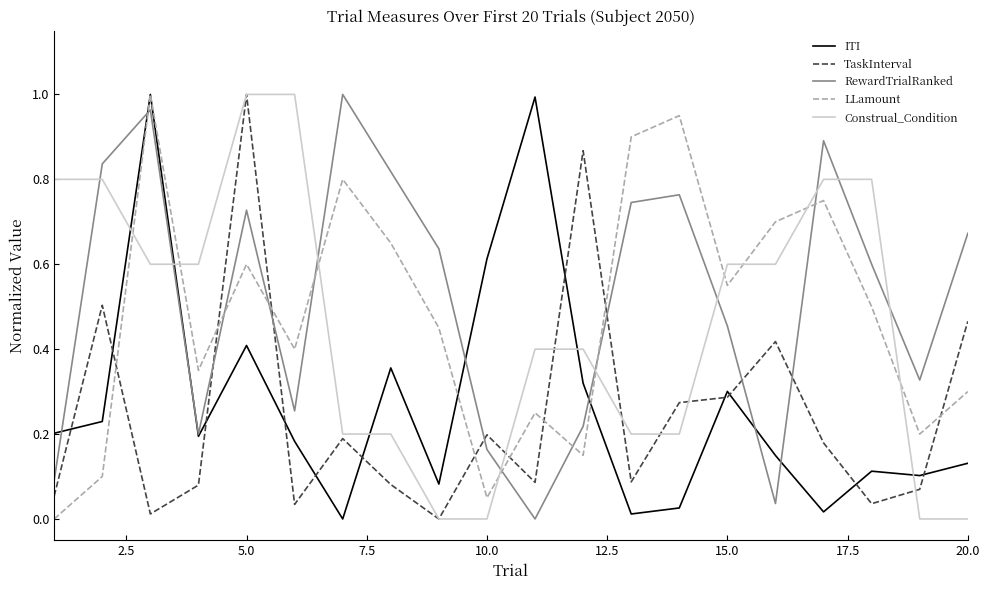

After their last crossing, which series has the higher values: LLamount or Construal_Condition?

LLamount